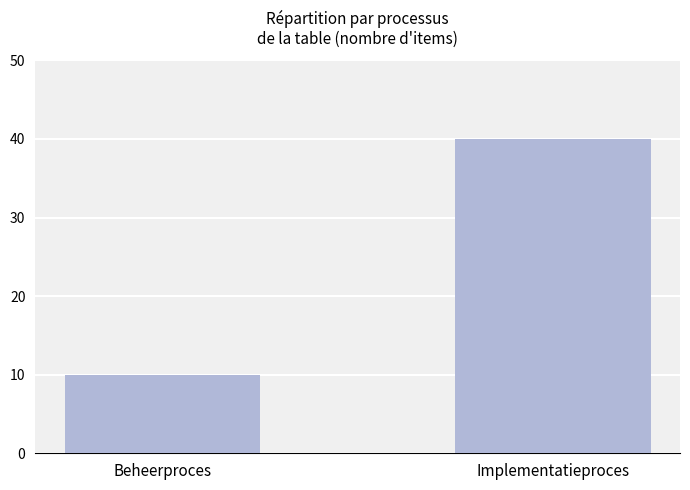

Is it true that the value at Implementatieproces is 40?

True